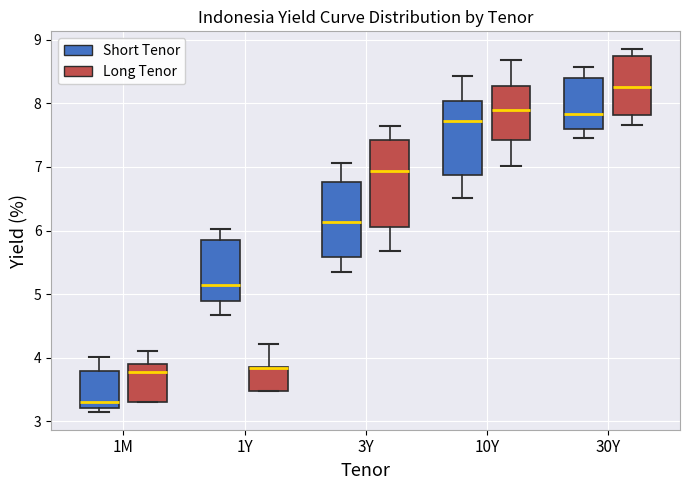

Comparing the boxes themselves (not the whiskers), which one is the tallest?

3Y (Long Tenor)